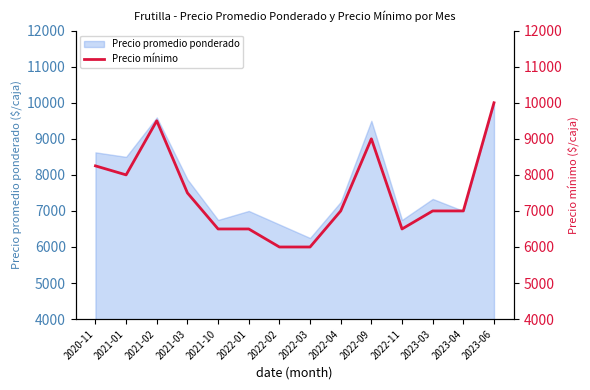

List the labels in order of value, largest first.

2023-06, 2021-02, 2022-09, 2020-11, 2021-01, 2021-03, 2022-04, 2023-03, 2023-04, 2021-10, 2022-01, 2022-11, 2022-02, 2022-03